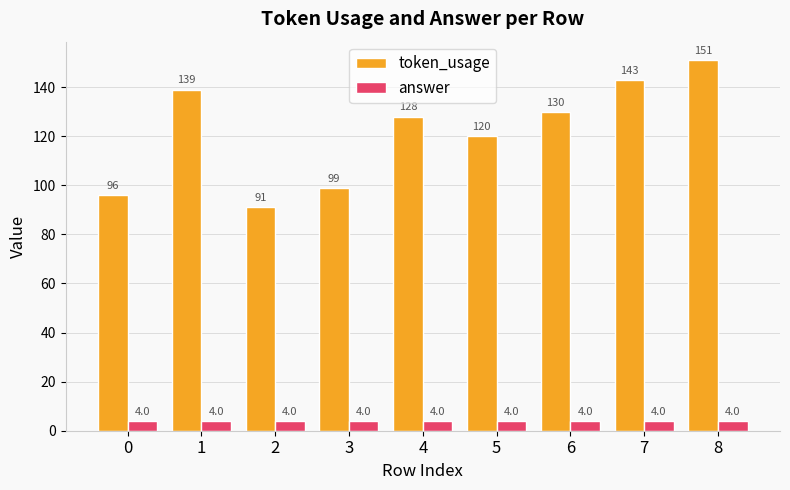

True or false: answer has a value of 4 at 6.

True